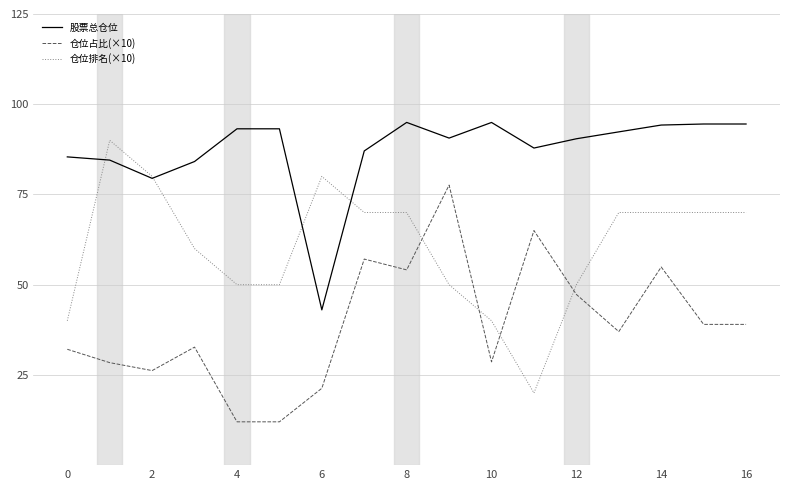

How many lines are shown in the chart?

3